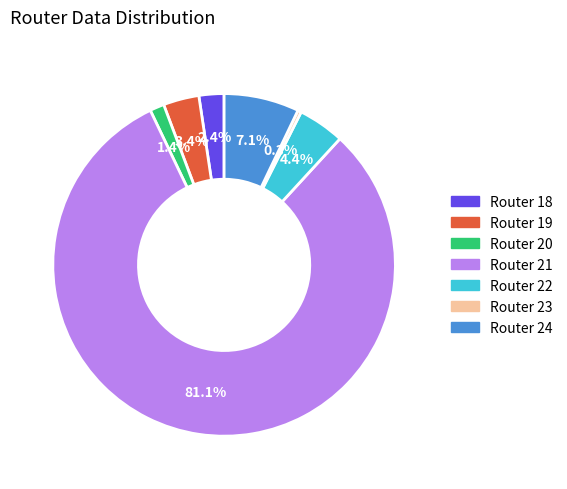

Does any single category account for the majority?

Yes